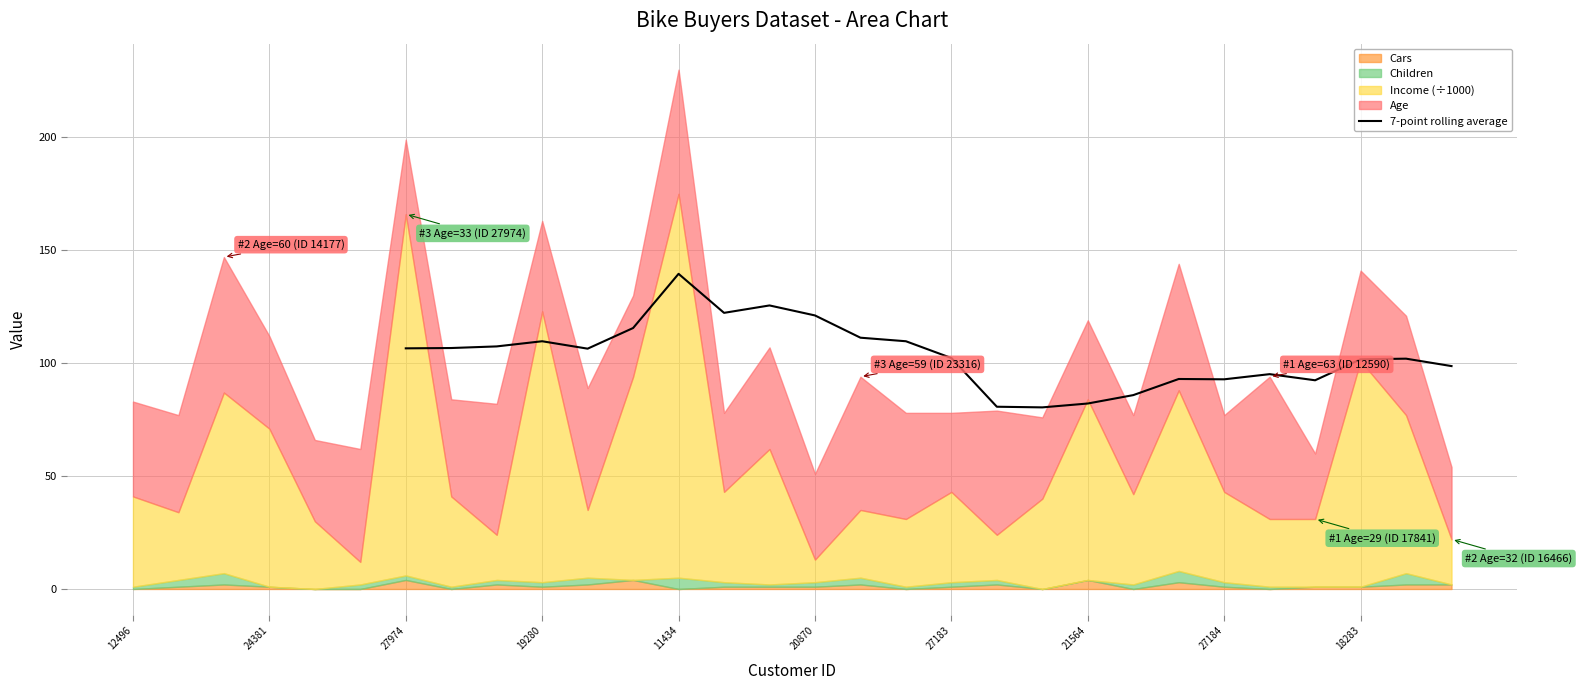

The value of 7-point rolling average at 27183 is 102.3. True or false?

True